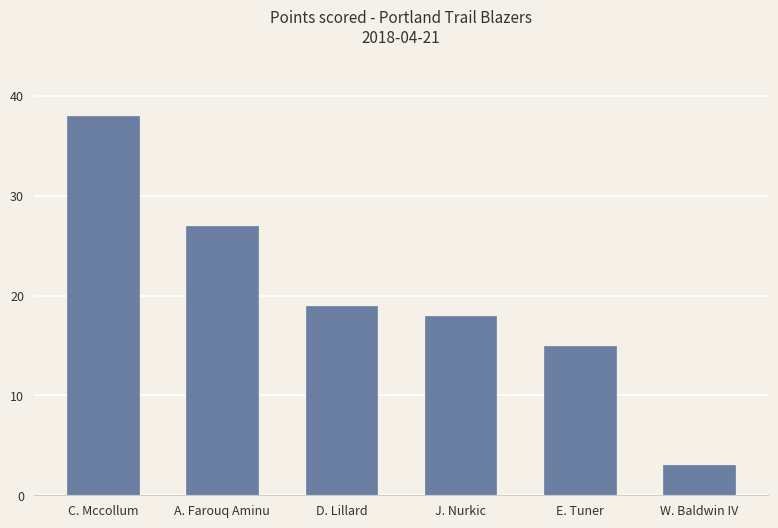

Which label corresponds to the largest value in the chart?

C. Mccollum